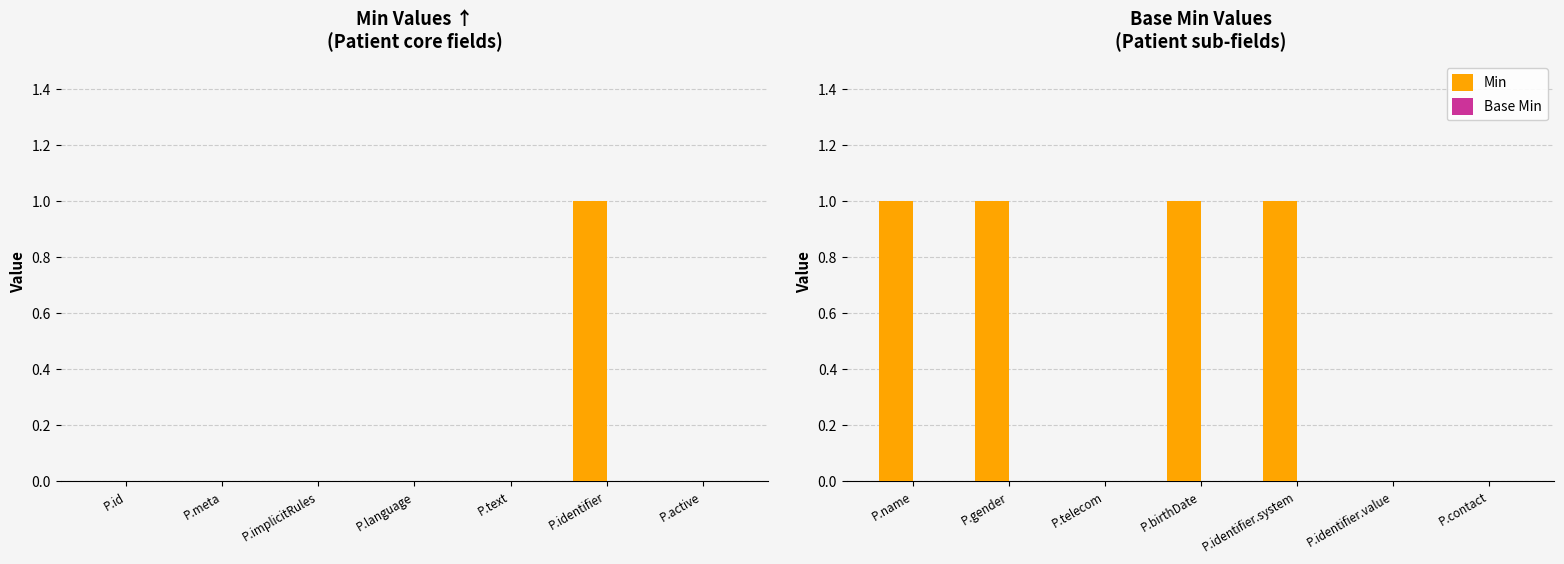

What are all the series names shown in the legend?

Min, Base Min